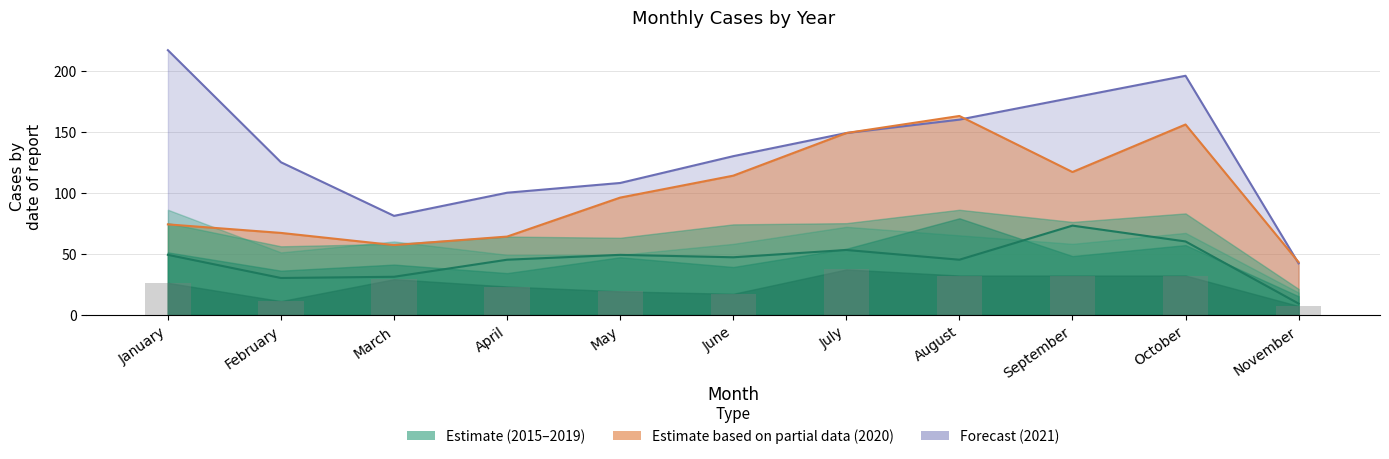

What is the value of the 2015 bar at the 5th from the left?

19